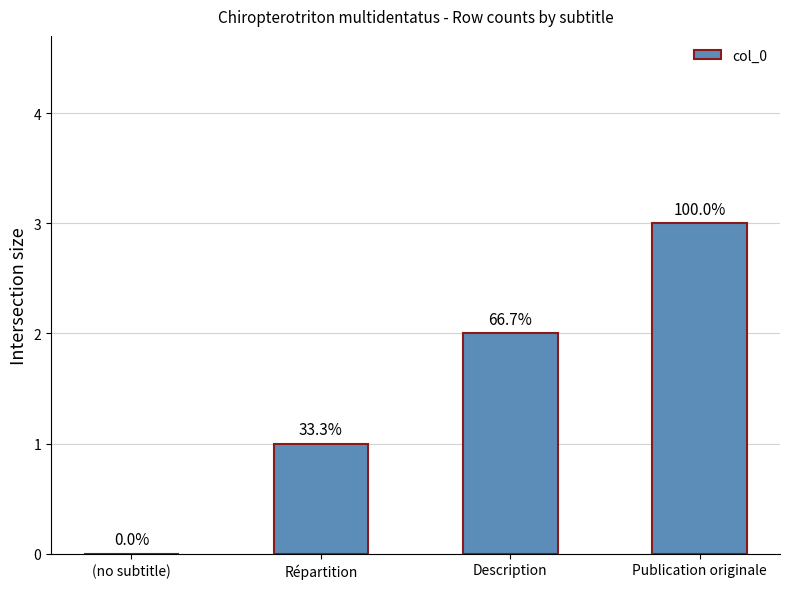

What is the difference between the values at Répartition and (no subtitle)?

1